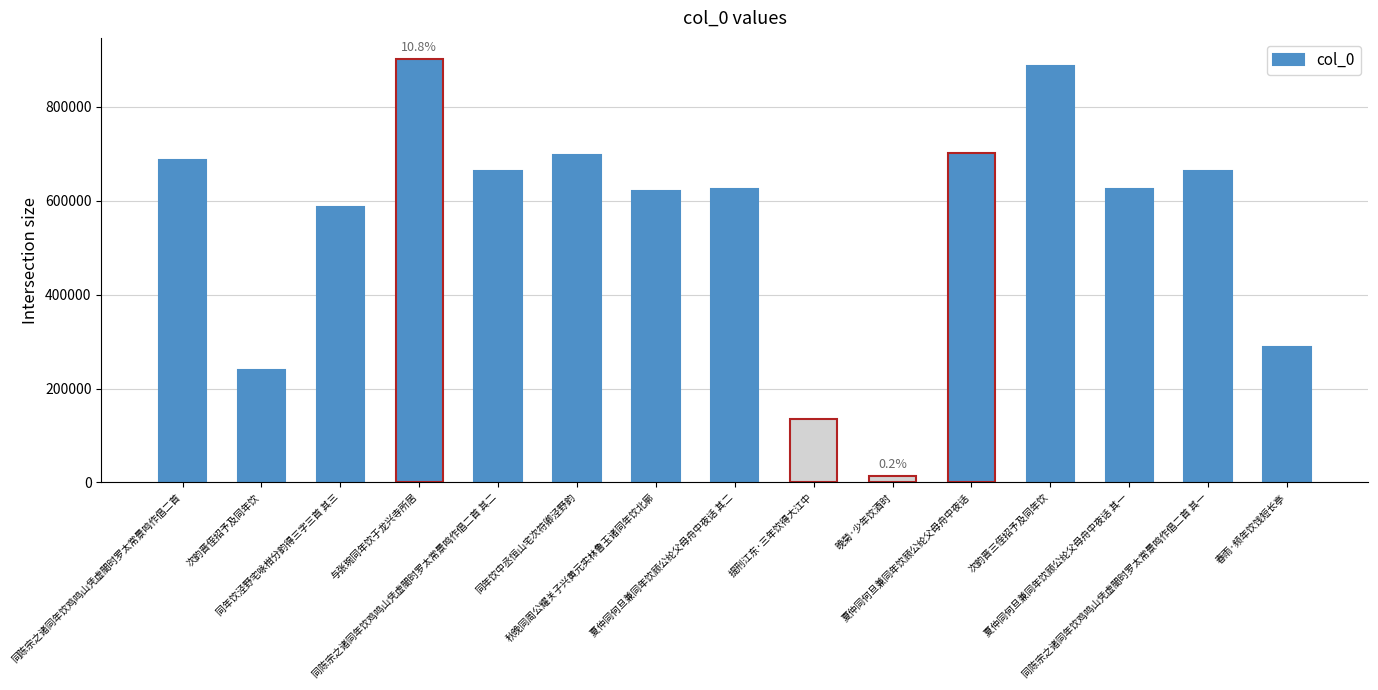

Where does the data first go above 625227?

同陈宗之诸同年饮鸡鸣山凭虚閤时罗太常景鸣作倡二首